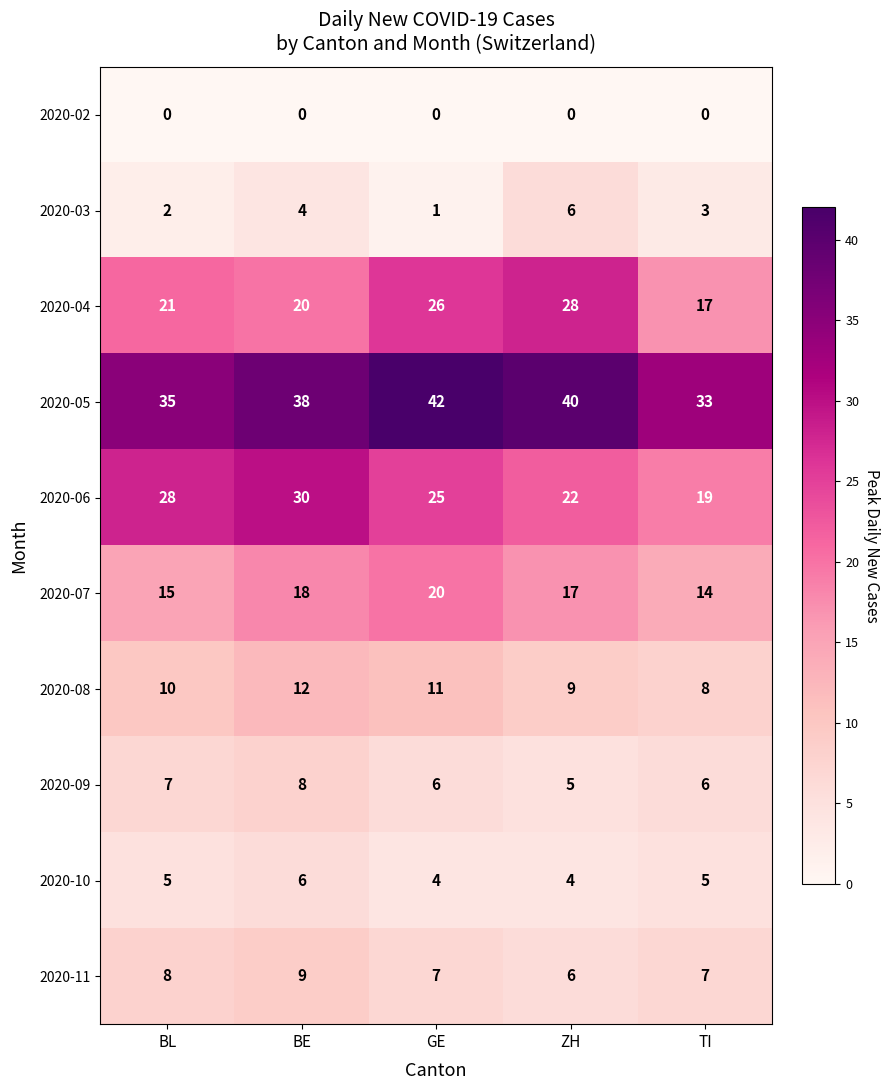

Is the value of 2020-07 at BE greater than the value of 2020-05 at ZH?

No